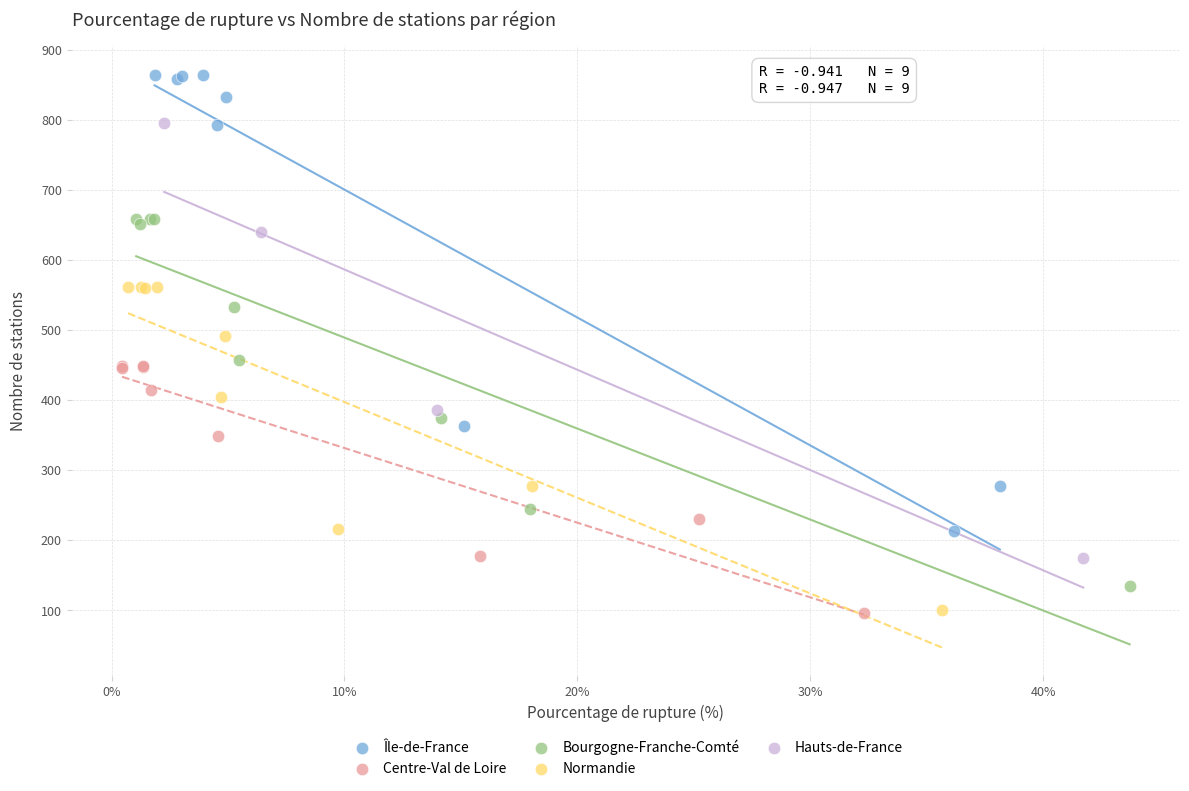

Which series reaches the maximum Y coordinate?

Île-de-France